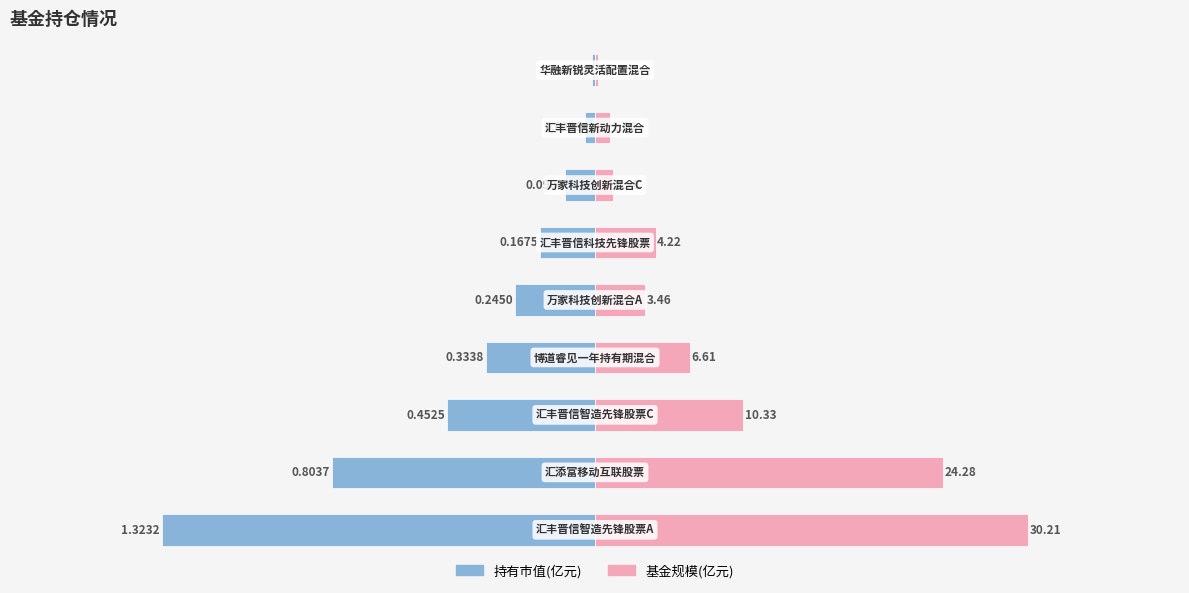

List the series in order of their overall mean, lowest first.

持有市值(亿元), 基金规模(亿元)